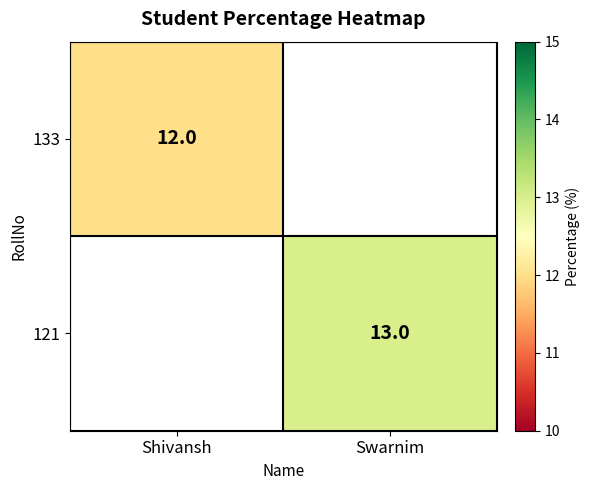

Between Shivansh and Swarnim, which is larger?

Swarnim